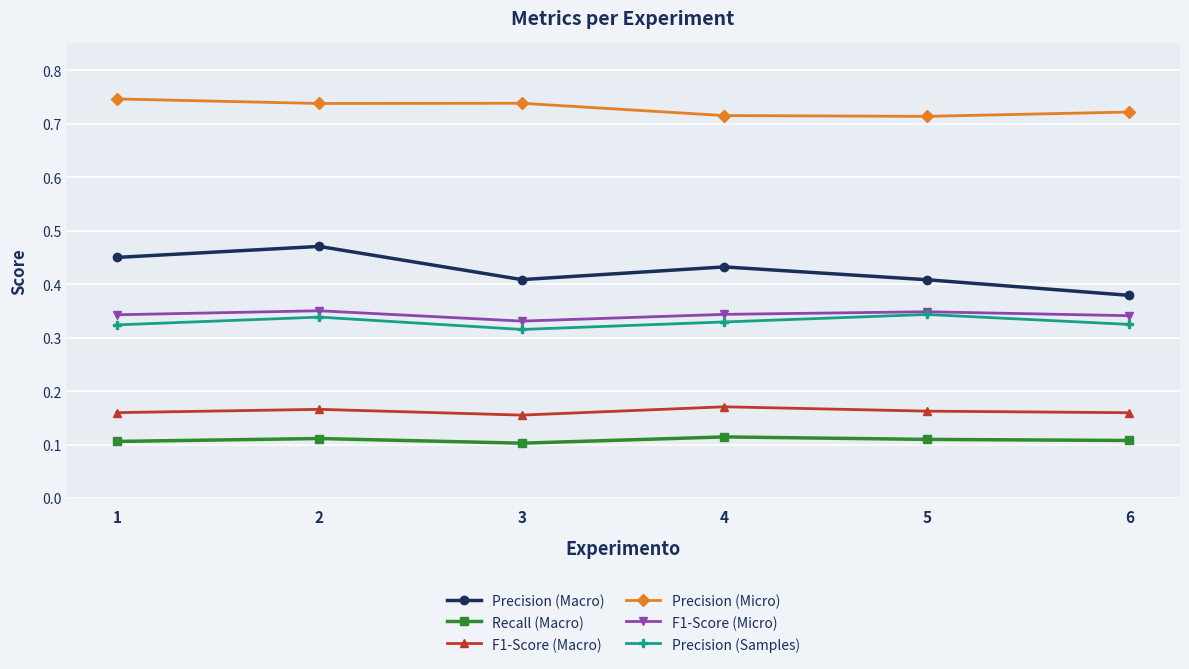

True or false: Precision (Macro) has more than 0 points higher than both neighbors.

True